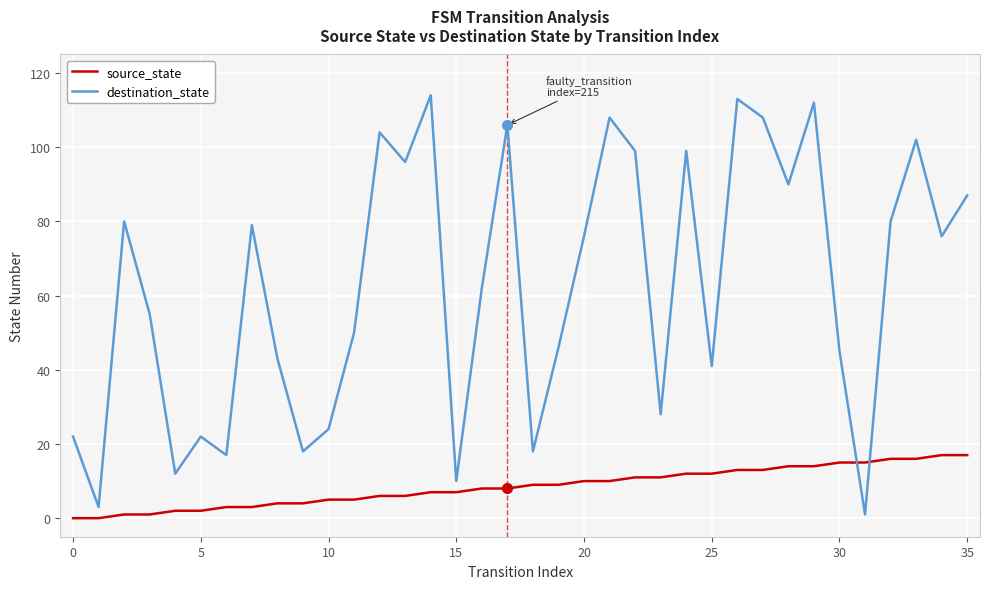

What is the difference between the maximum and minimum values in the destination_state series?

113